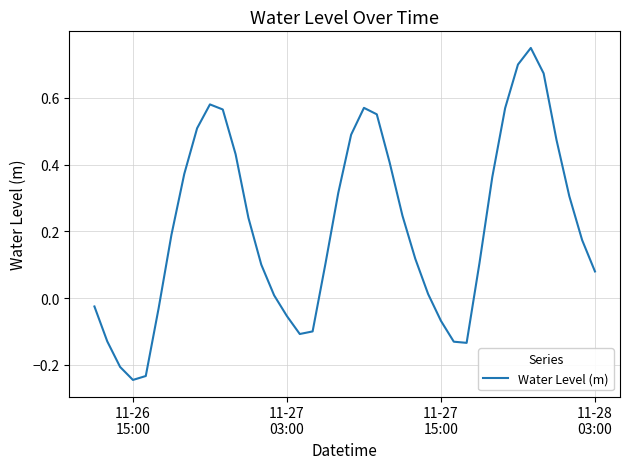

What is the minimum value shown in the chart?

-0.2